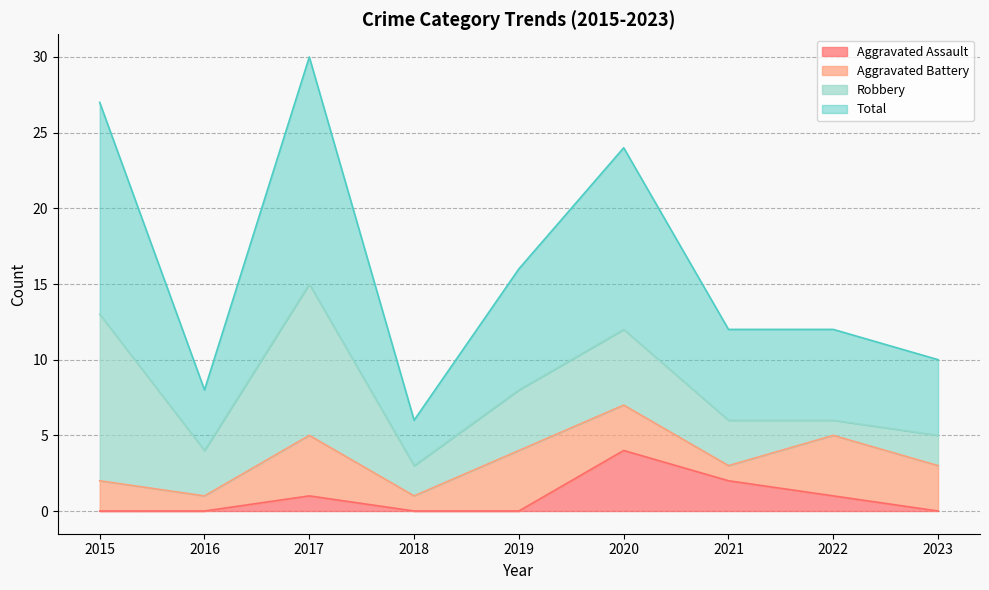

Which category has the highest value in the Total series?

2017